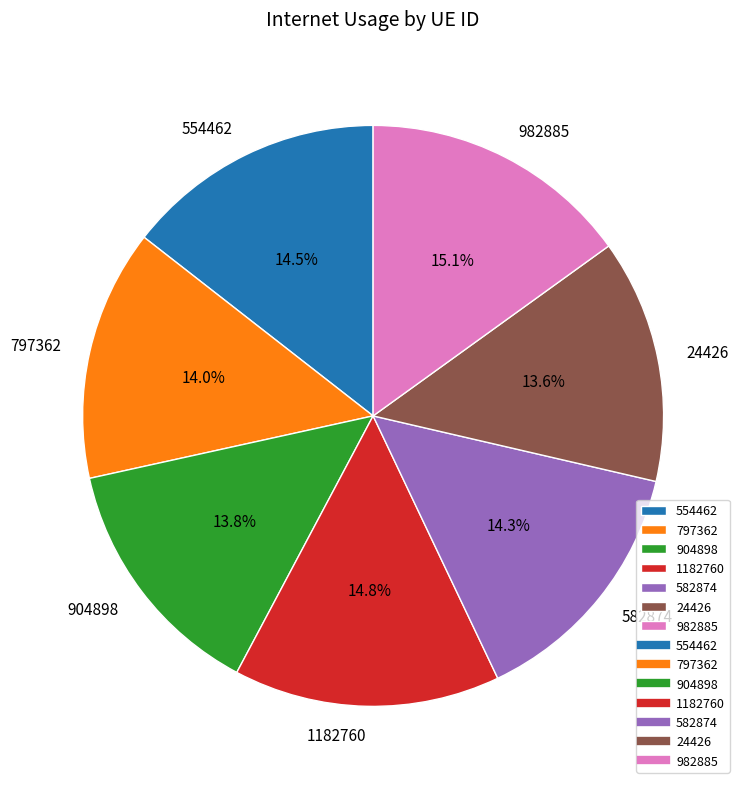

How many slices are in this pie chart?

7